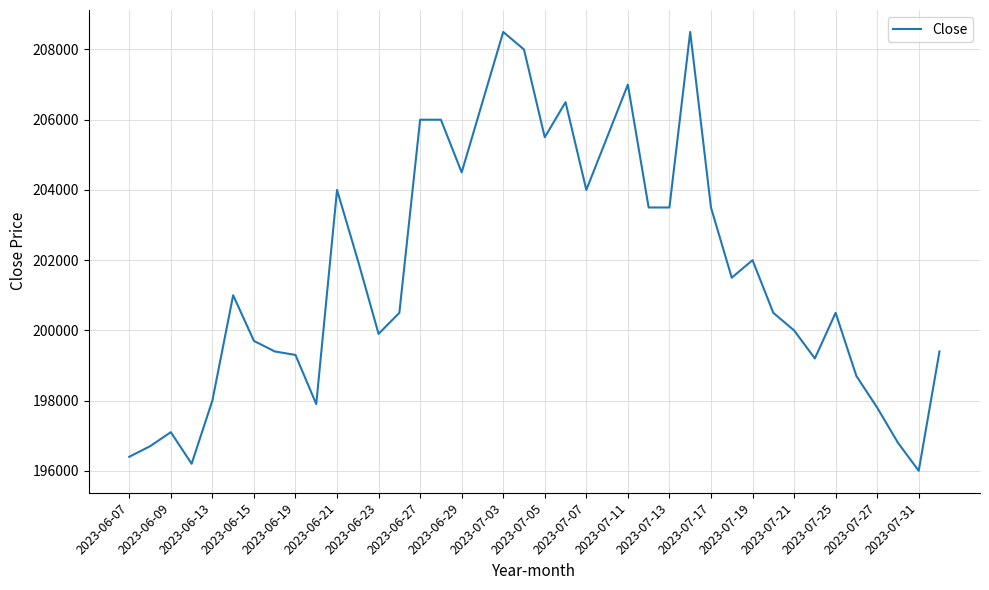

What is the greatest value displayed?

208500